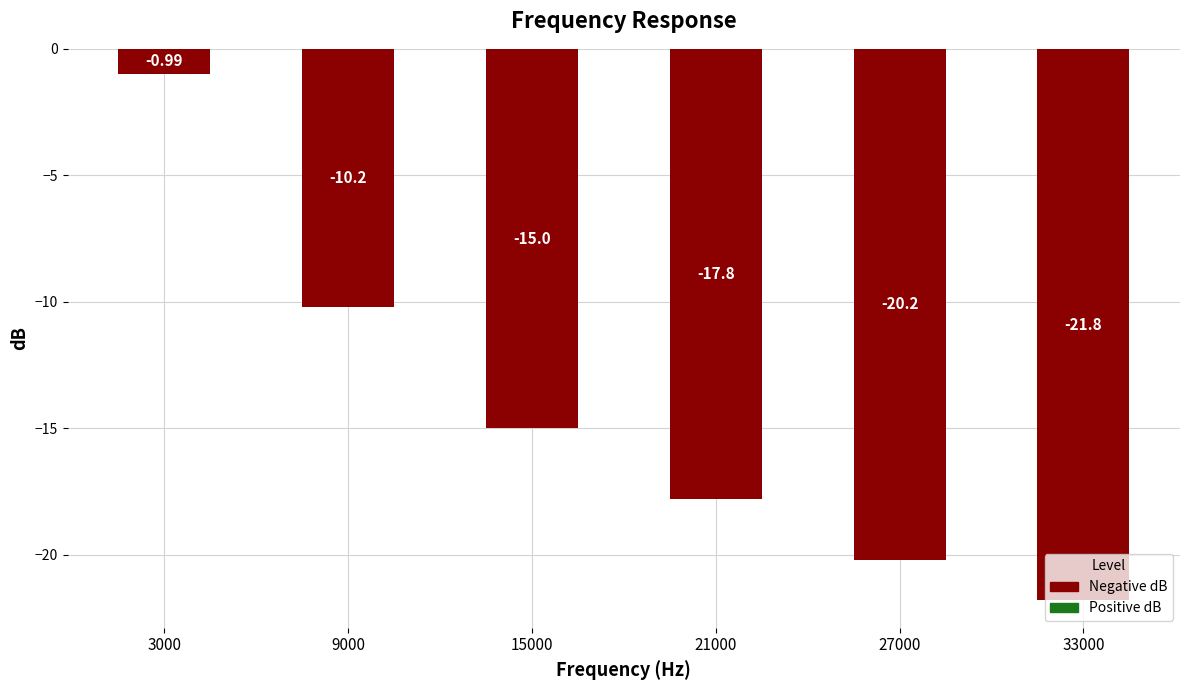

How many series are shown in this chart?

1